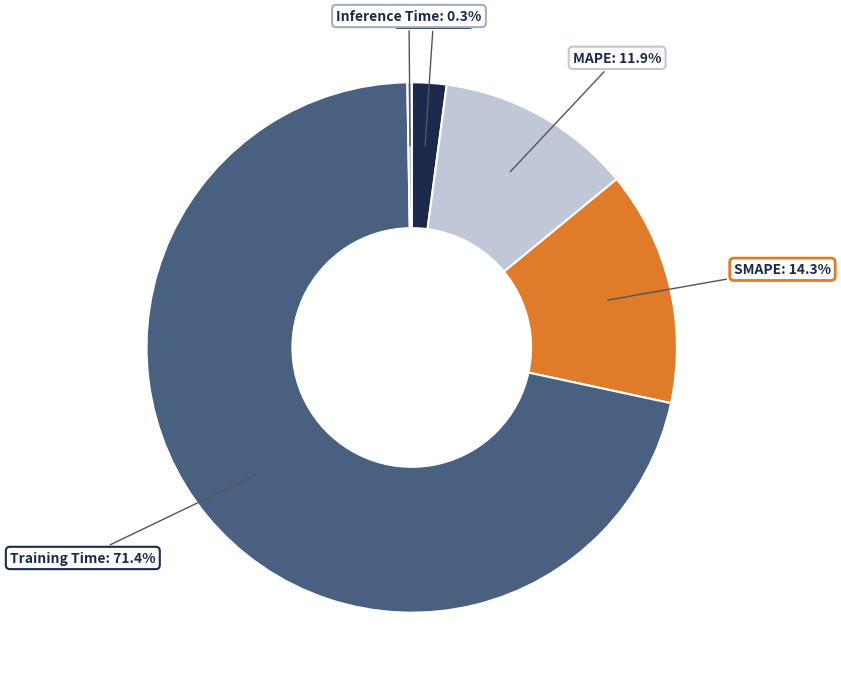

Which slice is the largest?

Training Time